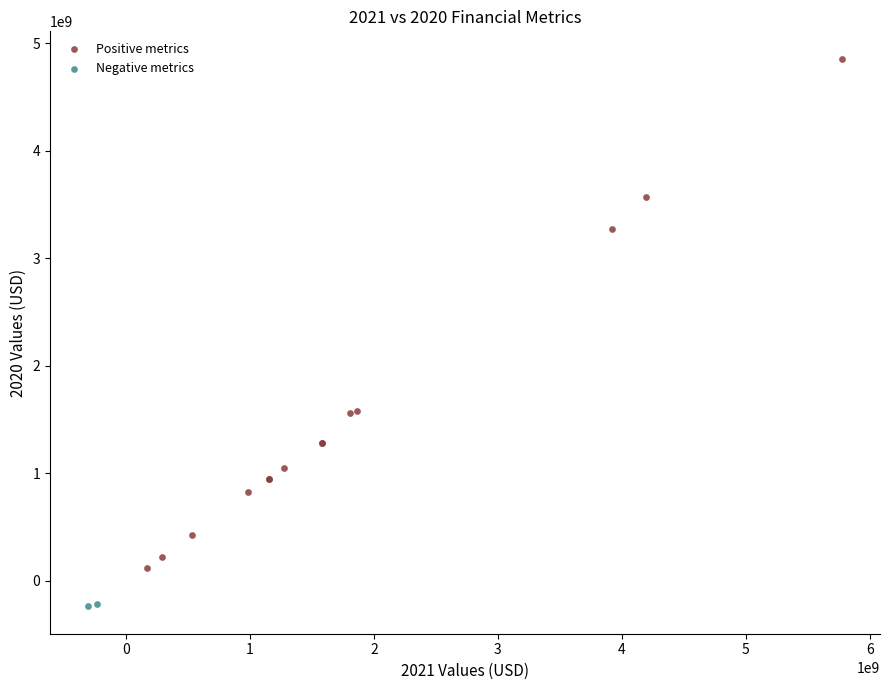

Which series has the largest Y range (max minus min)?

Positive metrics